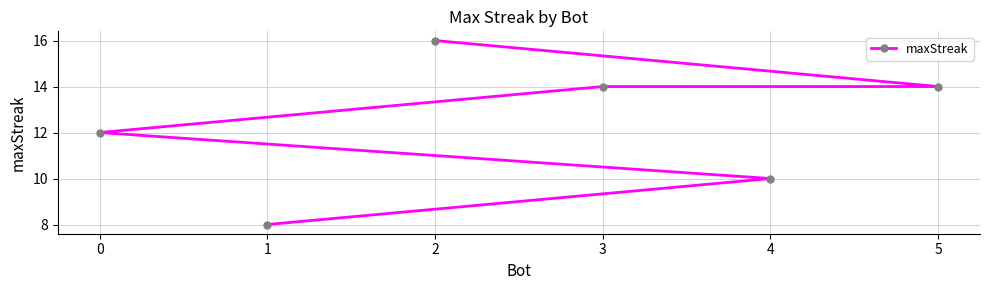

Is this an area chart (filled region under the line)?

No